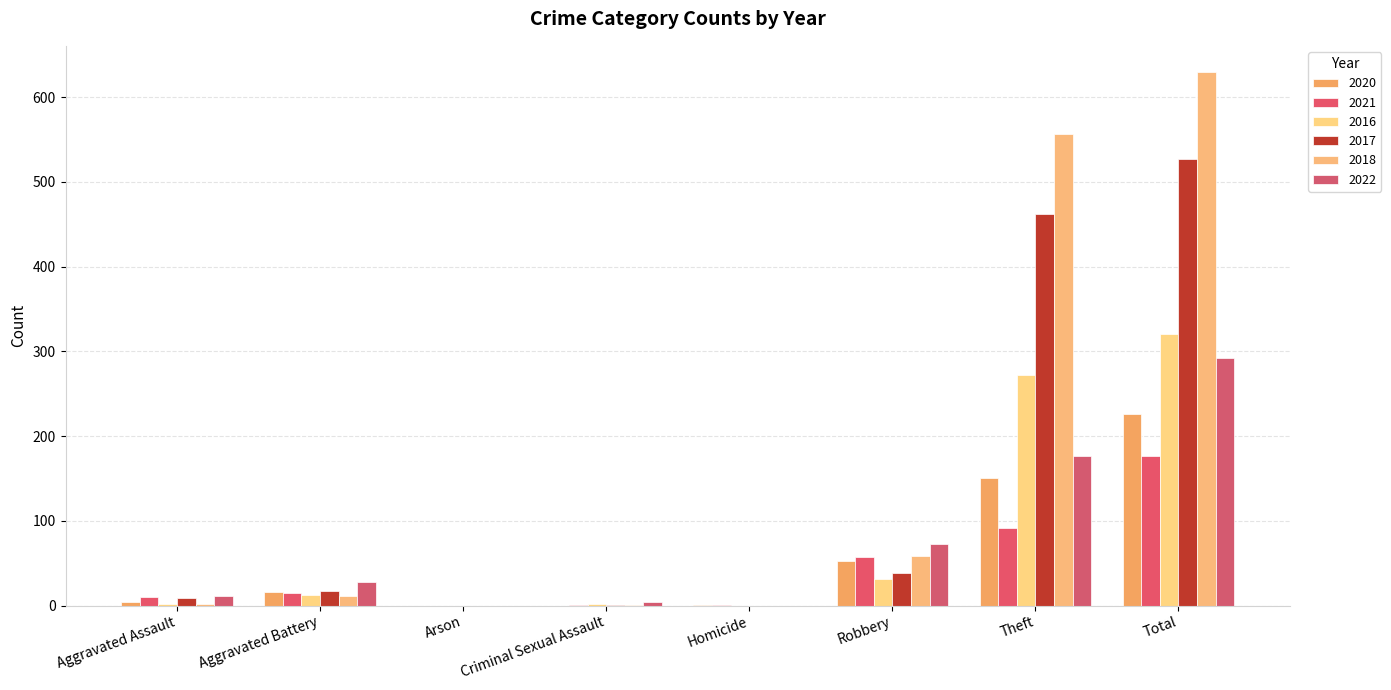

Count the number of categories in the chart.

8